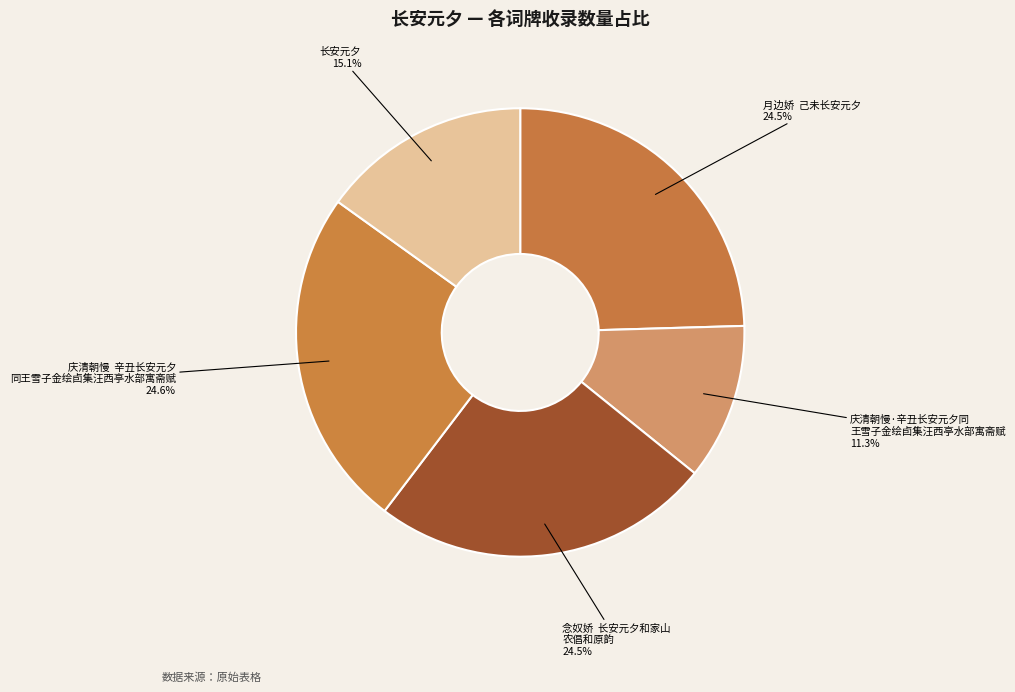

Which category has the biggest portion of the pie?

庆清朝慢  辛丑长安元夕同王雪子金绘卣集汪西亭水部寓斋赋